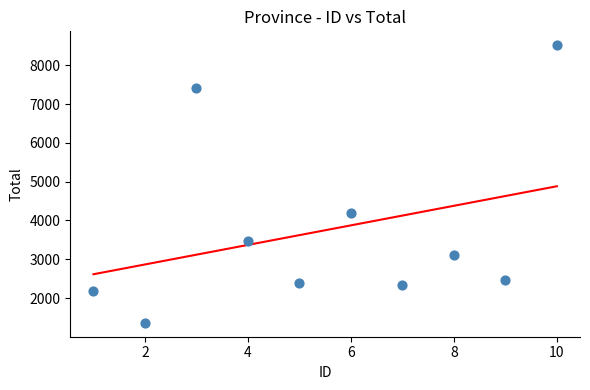

What is the range of Y values (max minus min)?

7152